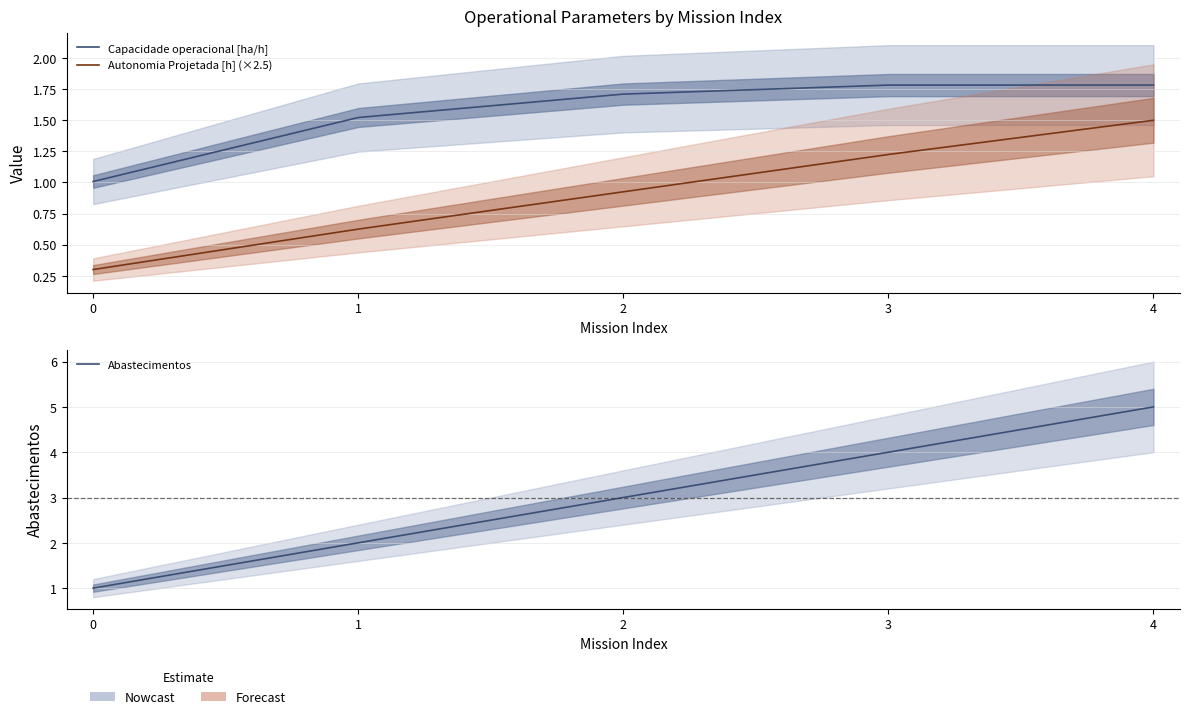

What is the difference between the highest and lowest values at 0?

0.7